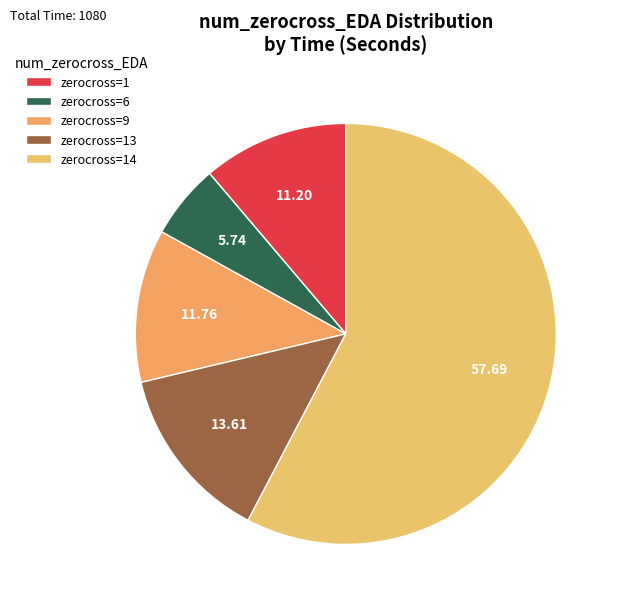

Is there any slice that represents more than half of the pie?

Yes